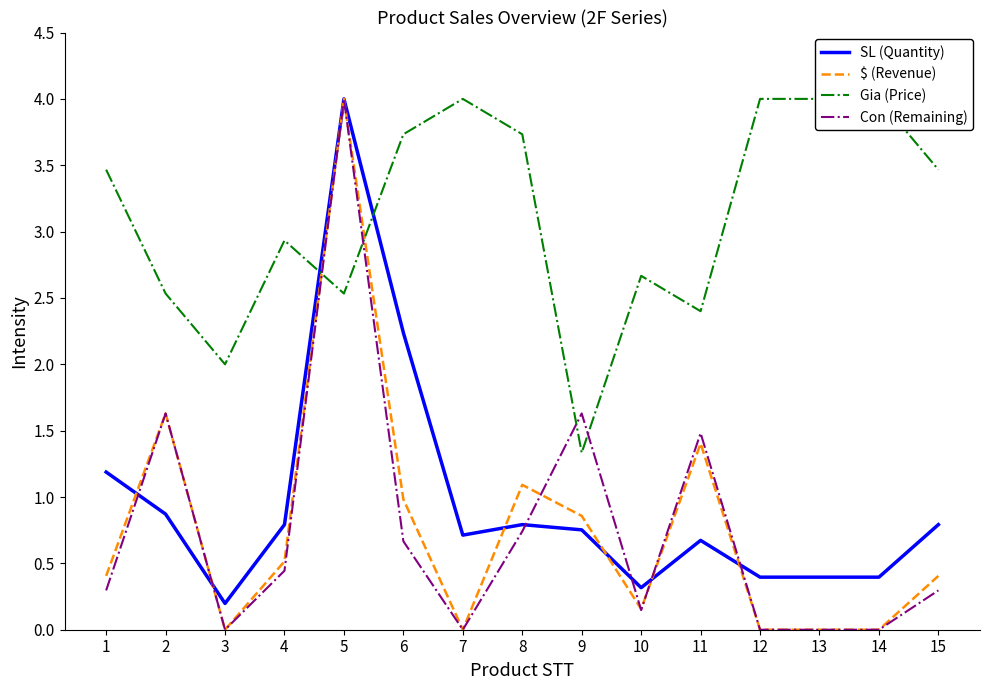

How many series are shown in this chart?

4